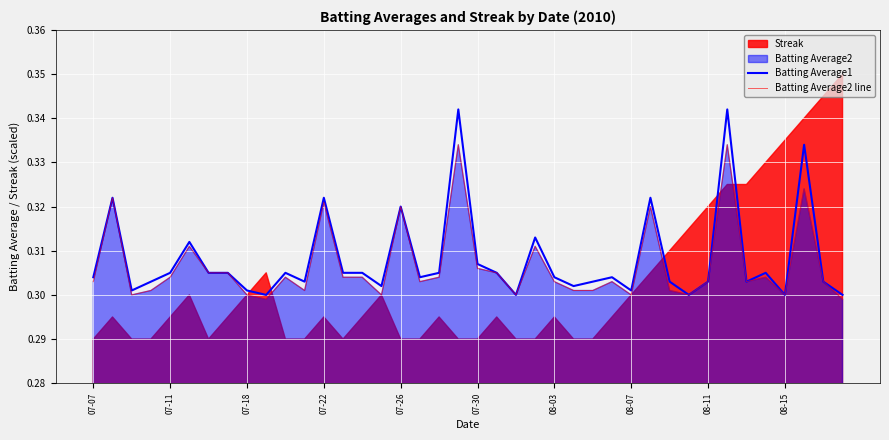

True or false: Batting Average2 line and Batting Average1 cross at least once.

False